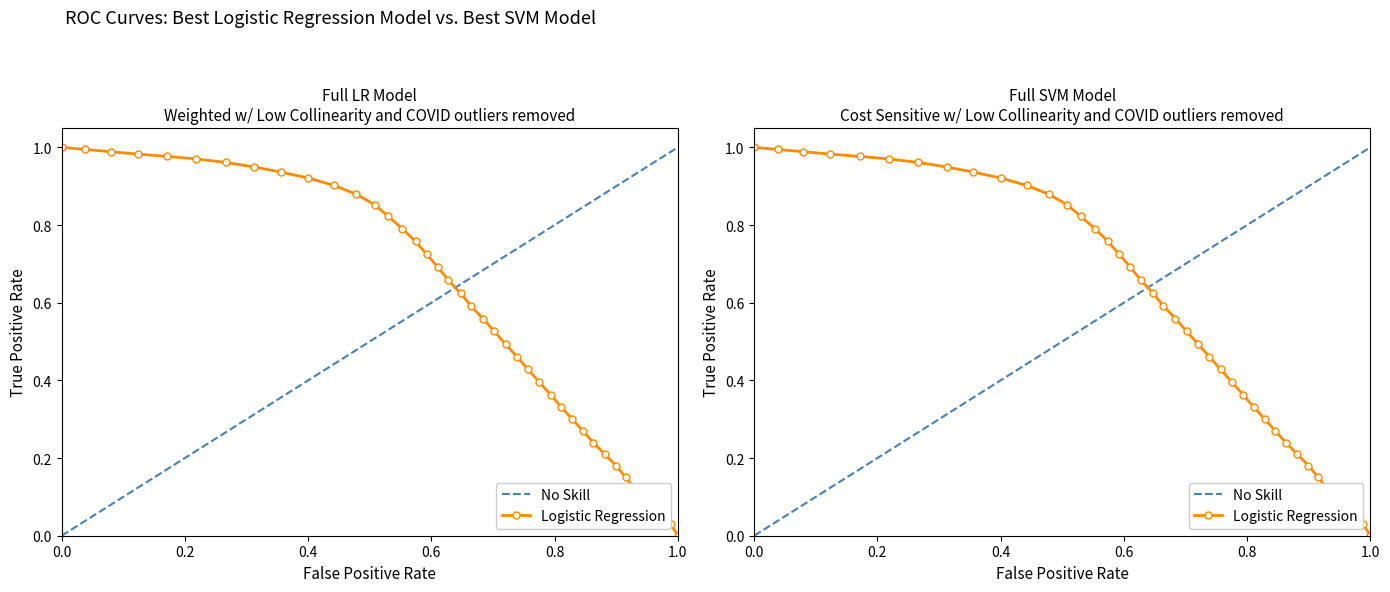

Is it true that the value at 8 is 0.6?

False